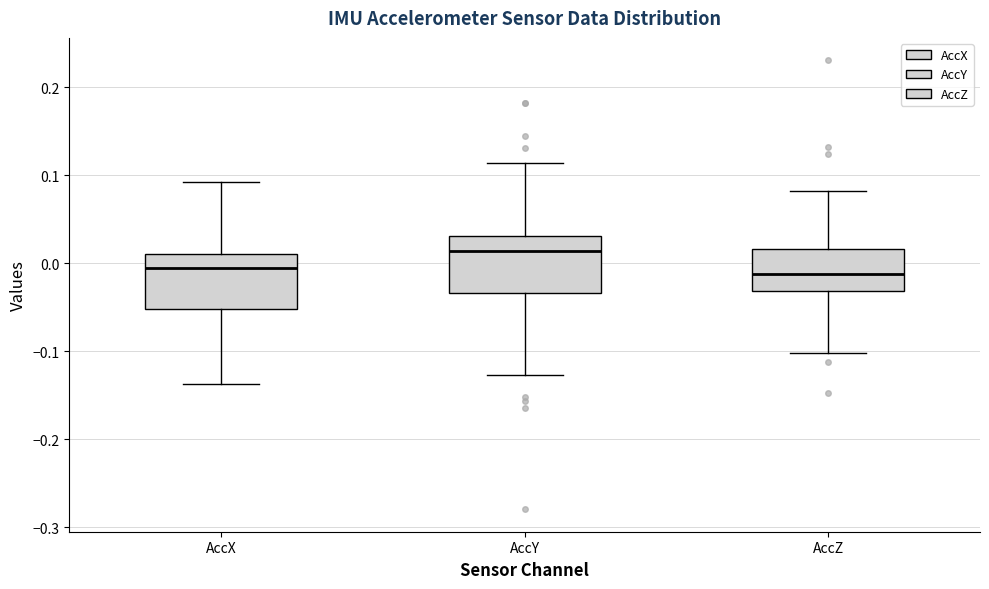

Reading left to right, transcribe this box plot: for each box, give where its median line is, the range the box spans, and where its two whiskers end, as read against the y-axis. The values are not printed on the chart, so give them approximately, as read against the axis.

AccX: median -0.01, box -0.05 to 0.01, whiskers -0.14 to 0.09
AccY: median 0.01, box -0.03 to 0.03, whiskers -0.13 to 0.11
AccZ: median -0.01, box -0.03 to 0.02, whiskers -0.10 to 0.08